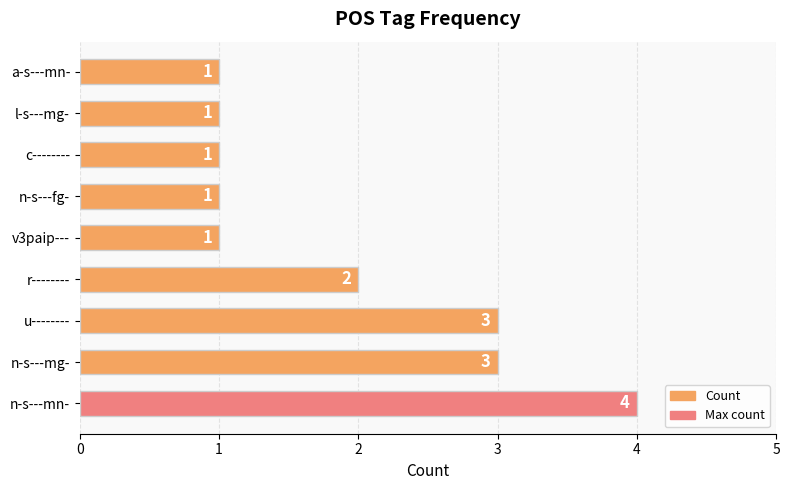

What is the smallest value displayed?

1